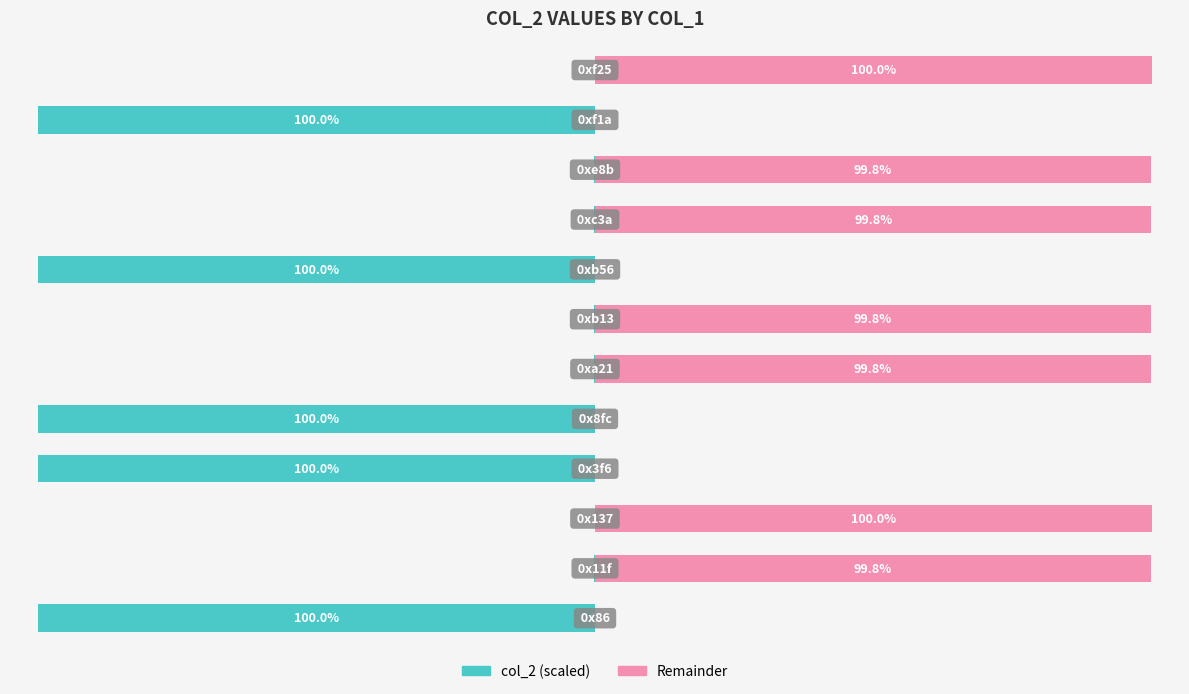

List the series in order of their overall mean, lowest first.

col_2 (scaled), Remainder